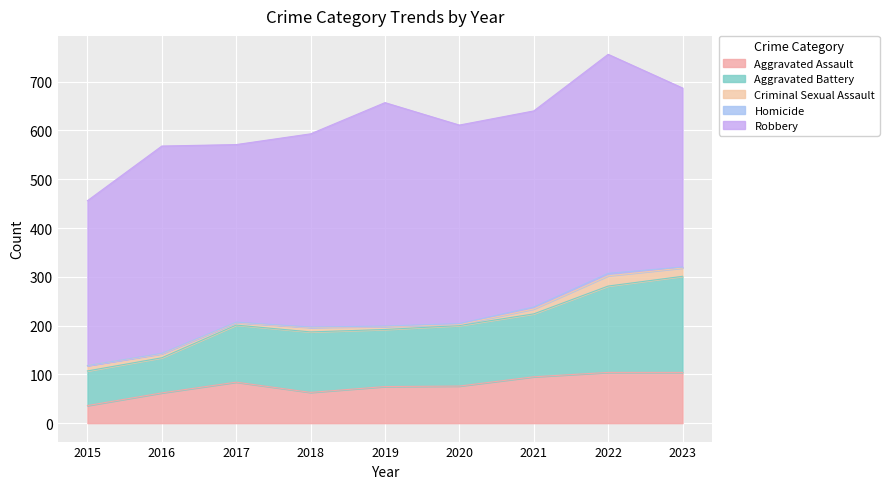

True or false: Robbery and Criminal Sexual Assault cross at least once.

False